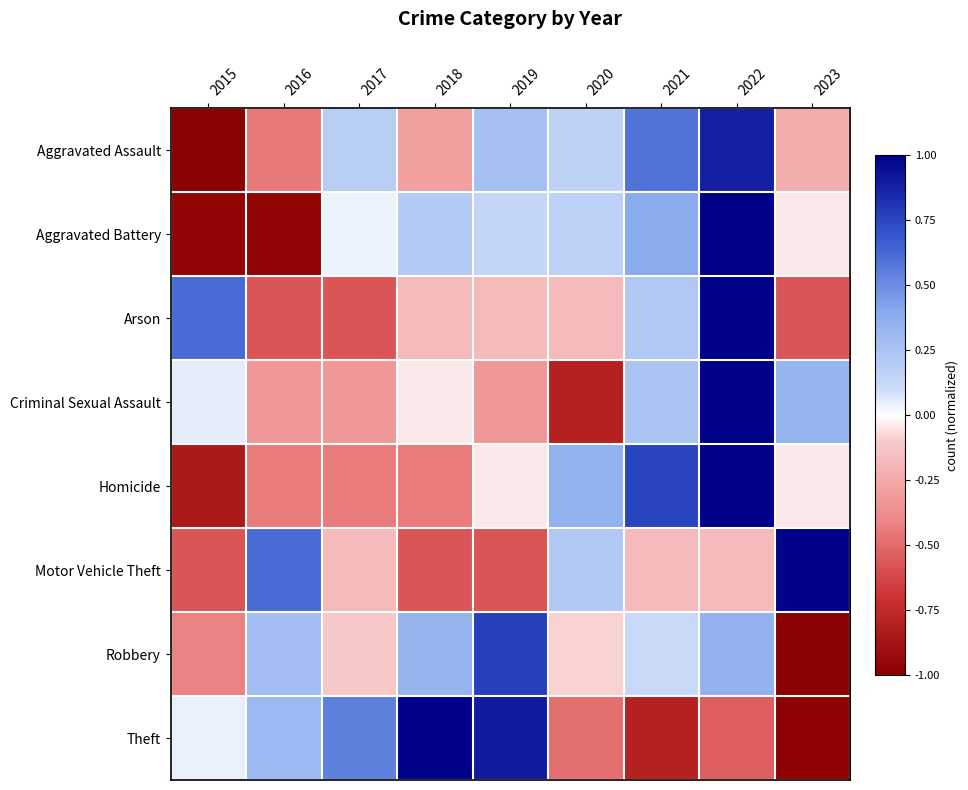

Reading right to left, extract all data points from this chart.

Aggravated Assault: 2023=-0.2	2022=0.9	2021=0.6	2020=0.2	2019=0.3	2018=-0.3	2017=0.2	2016=-0.5	2015=-1.1
Aggravated Battery: 2023=-0.0	2022=1.0	2021=0.4	2020=0.2	2019=0.1	2018=0.2	2017=0.0	2016=-1.0	2015=-1.0
Arson: 2023=-0.6	2022=1.4	2021=0.2	2020=-0.2	2019=-0.2	2018=-0.2	2017=-0.6	2016=-0.6	2015=0.6
Criminal Sexual Assault: 2023=0.3	2022=1.2	2021=0.2	2020=-0.8	2019=-0.3	2018=-0.0	2017=-0.3	2016=-0.3	2015=0.1
Homicide: 2023=-0.0	2022=1.2	2021=0.8	2020=0.4	2019=-0.0	2018=-0.4	2017=-0.4	2016=-0.4	2015=-0.8
Motor Vehicle Theft: 2023=1.4	2022=-0.2	2021=-0.2	2020=0.2	2019=-0.6	2018=-0.6	2017=-0.2	2016=0.6	2015=-0.6
Robbery: 2023=-1.2	2022=0.3	2021=0.1	2020=-0.1	2019=0.8	2018=0.3	2017=-0.1	2016=0.3	2015=-0.4
Theft: 2023=-1.0	2022=-0.5	2021=-0.8	2020=-0.5	2019=0.9	2018=1.0	2017=0.5	2016=0.3	2015=0.0